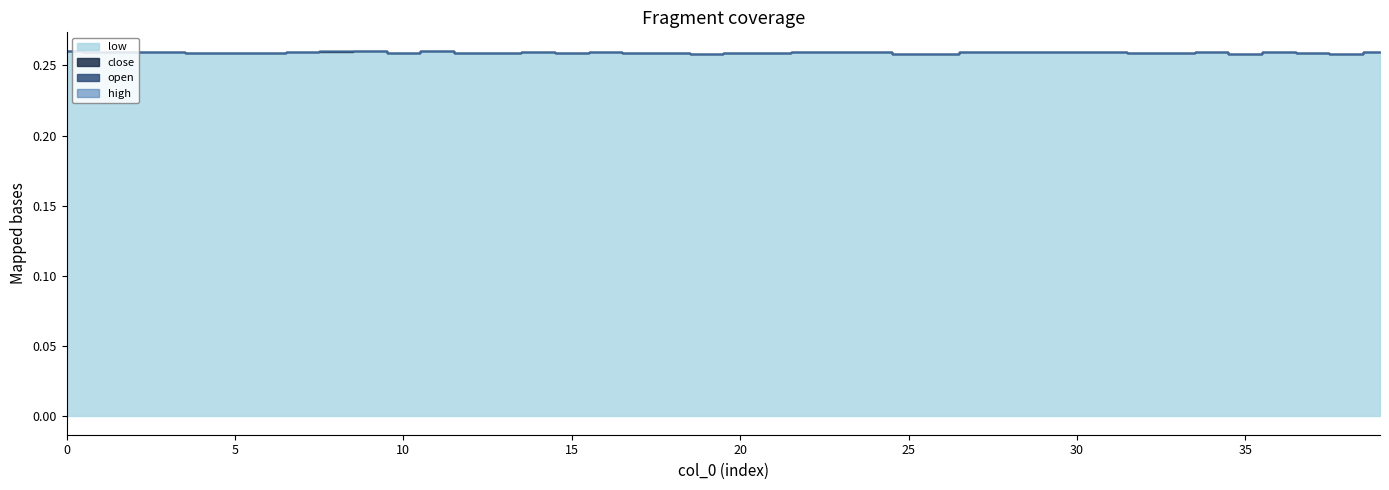

At which category does the chart reach its peak across all series?

9